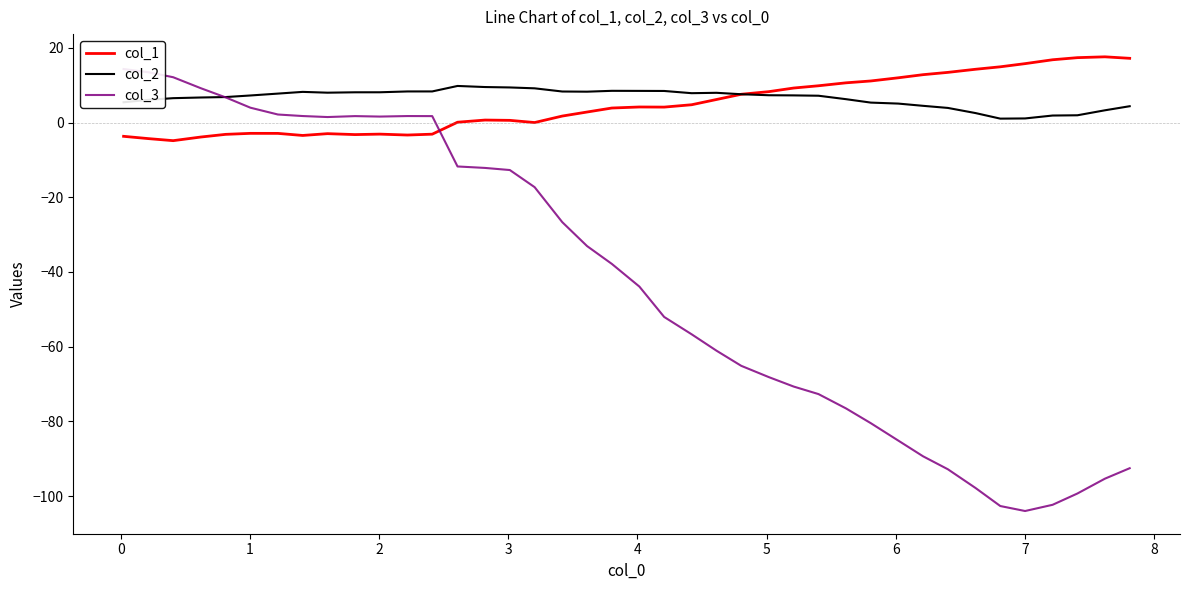

How many times do col_1 and col_2 cross each other?

1